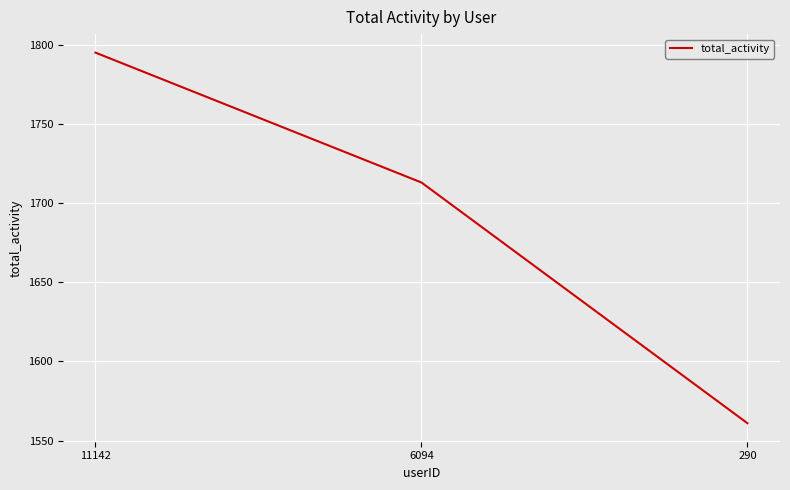

Reading right to left, extract all data points from this chart.

290=1561	6094=1713	11142=1795